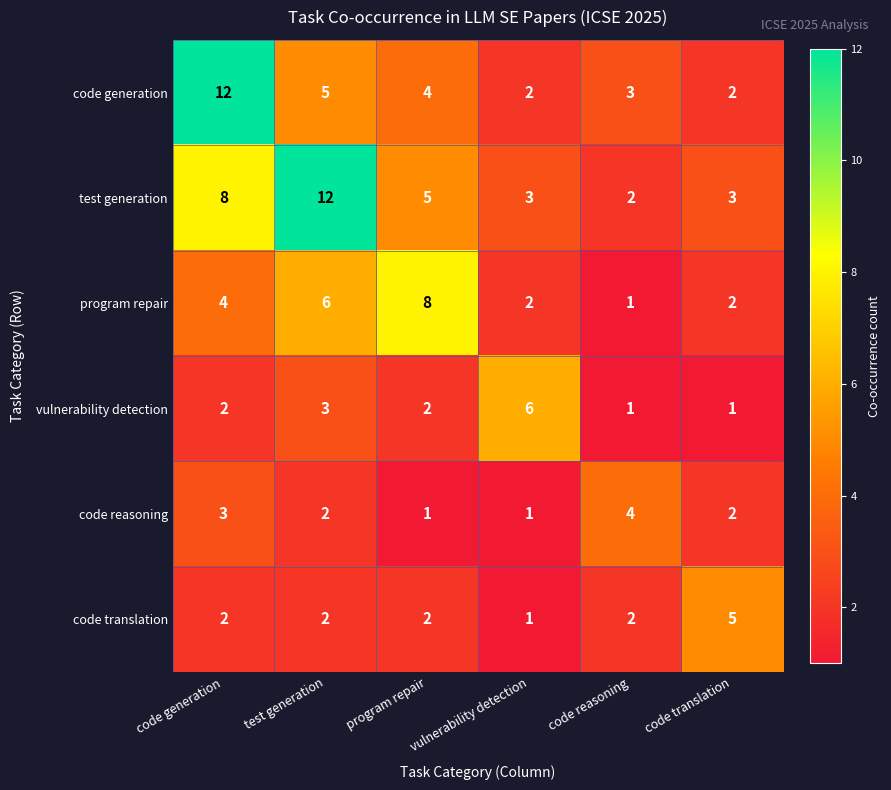

Count the test generation values in the range 3 to 8.

4